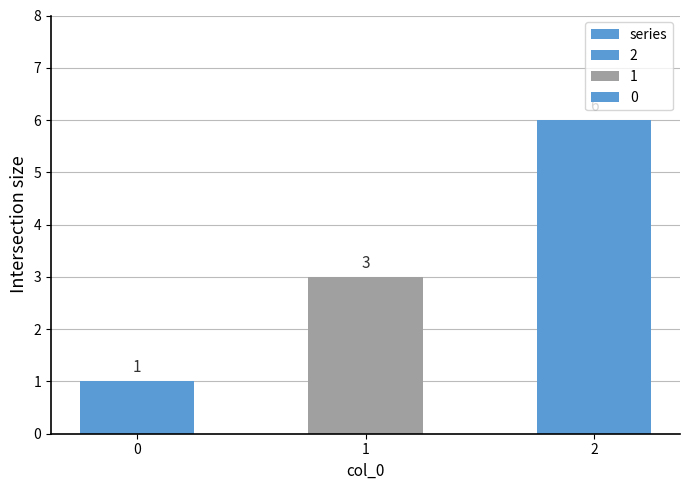

What is the change in value from 0 to 1?

+2